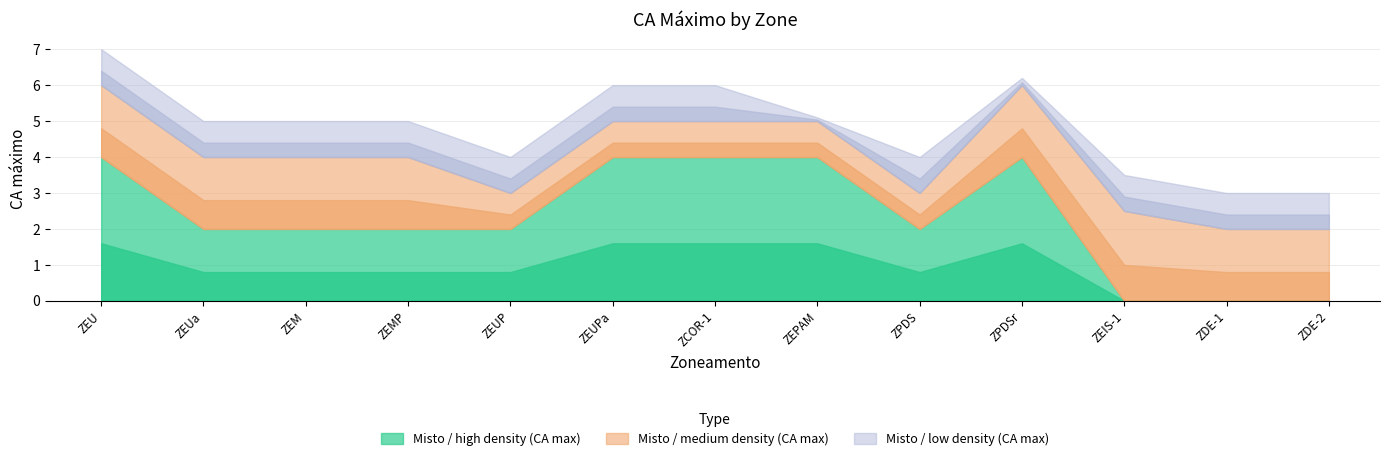

Does the chart have visible grid lines?

Yes